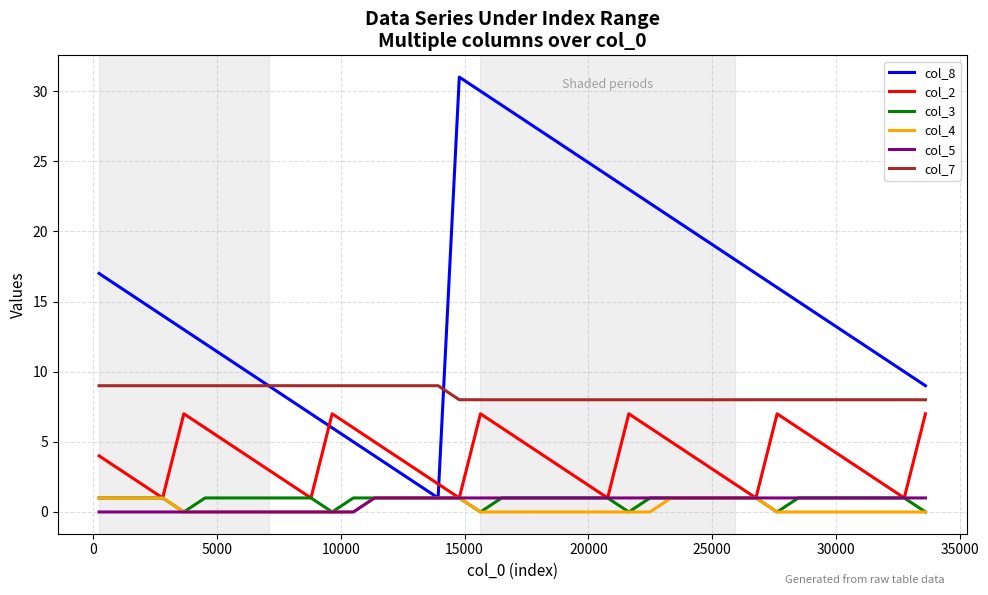

Which series has the largest range (max minus min)?

col_8